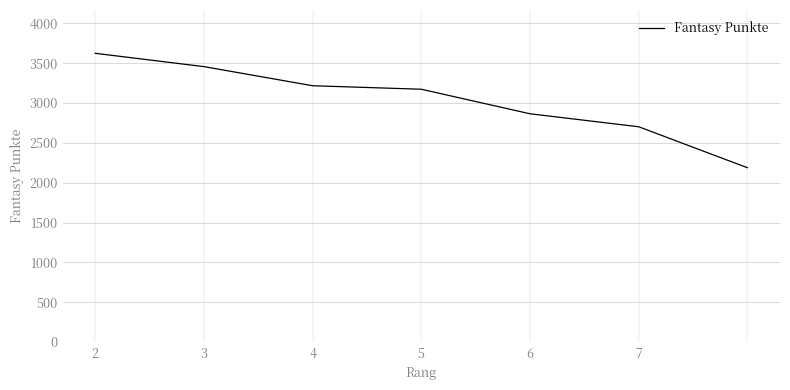

What is the sum of all values?

21226